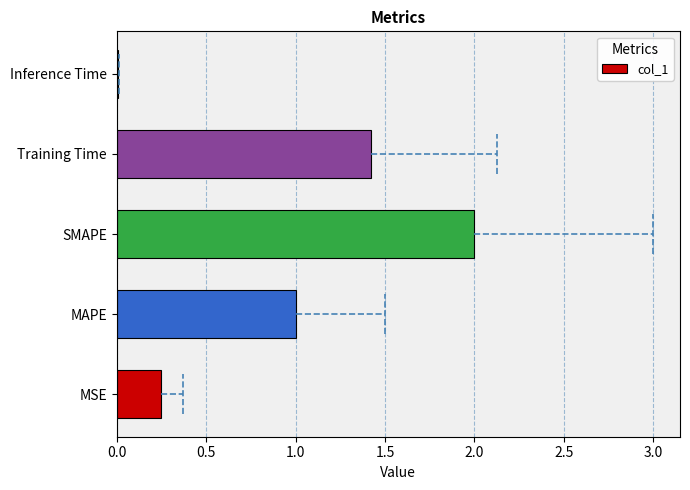

What is the maximum value shown in the chart?

2.0